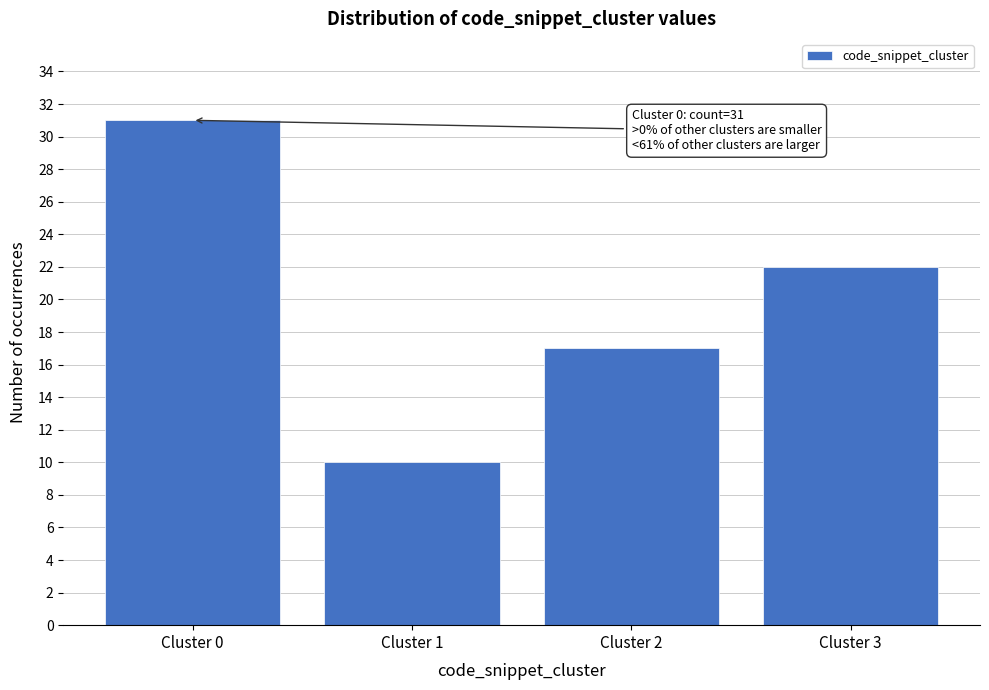

Reading left to right, what are all the values shown in this chart?

Cluster 0=31	Cluster 1=10	Cluster 2=17	Cluster 3=22